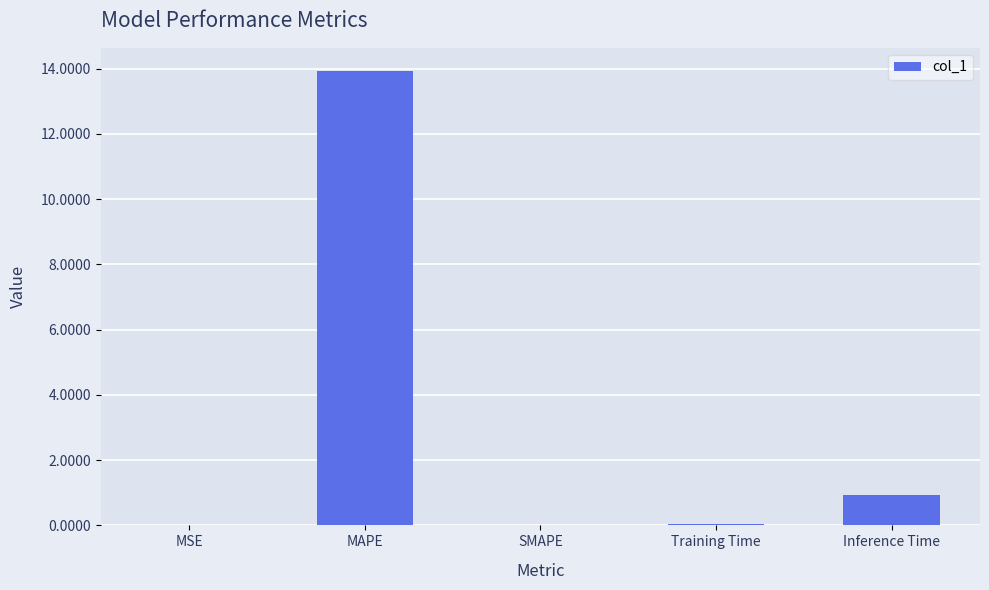

Is it true that the value at SMAPE is -7.6?

False